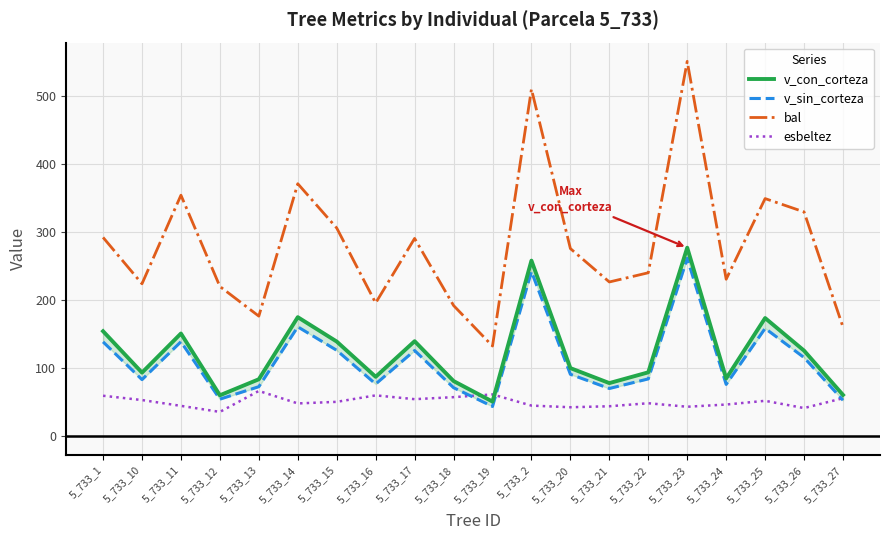

Is this an area chart (filled region under the line)?

No